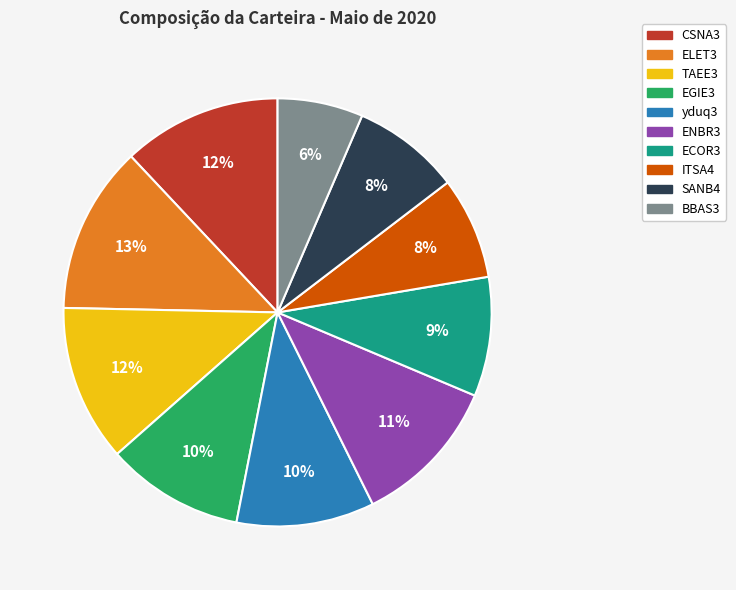

Is there any slice that represents more than half of the pie?

No